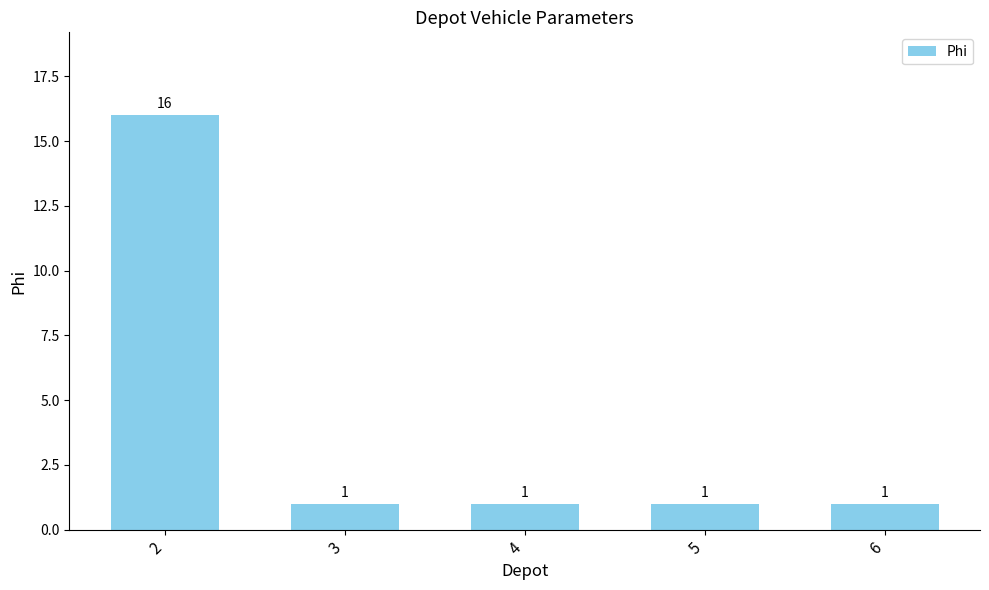

What is the difference between the maximum and minimum values?

15